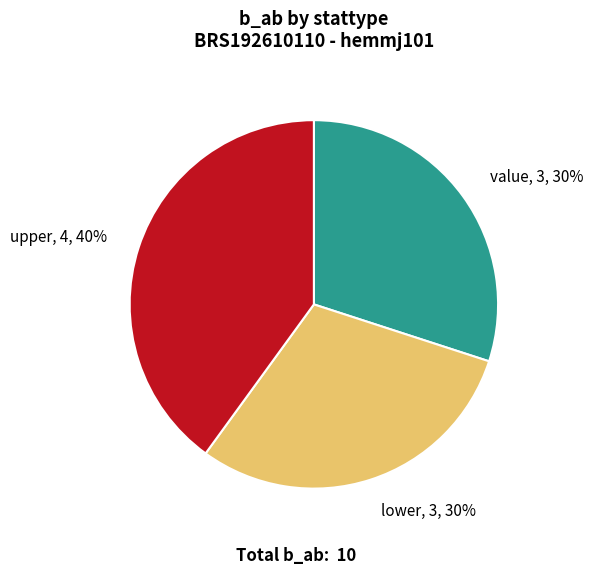

What is the ratio of the value at upper, 4, 40% to the value at value, 3, 30%?

1.3